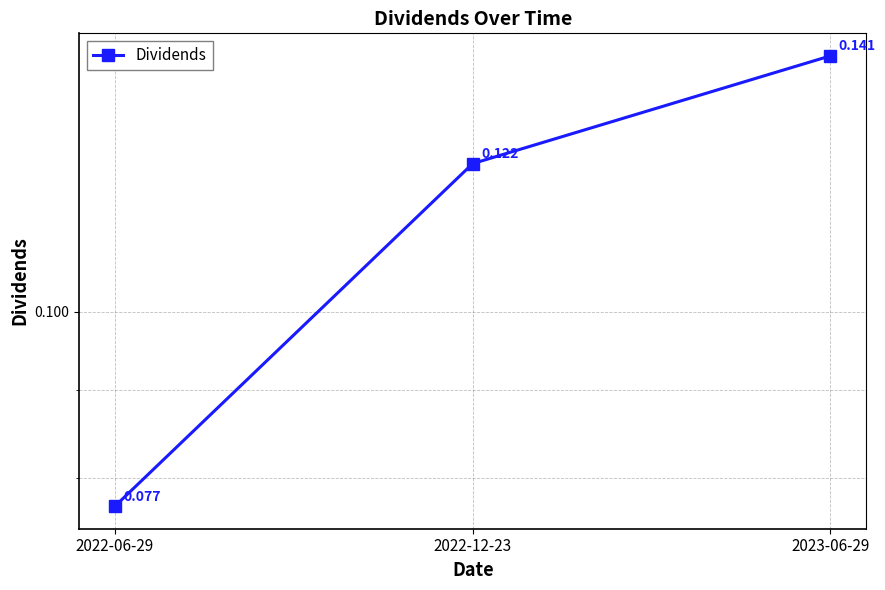

Where is the data nearest to the value 0?

2022-06-29